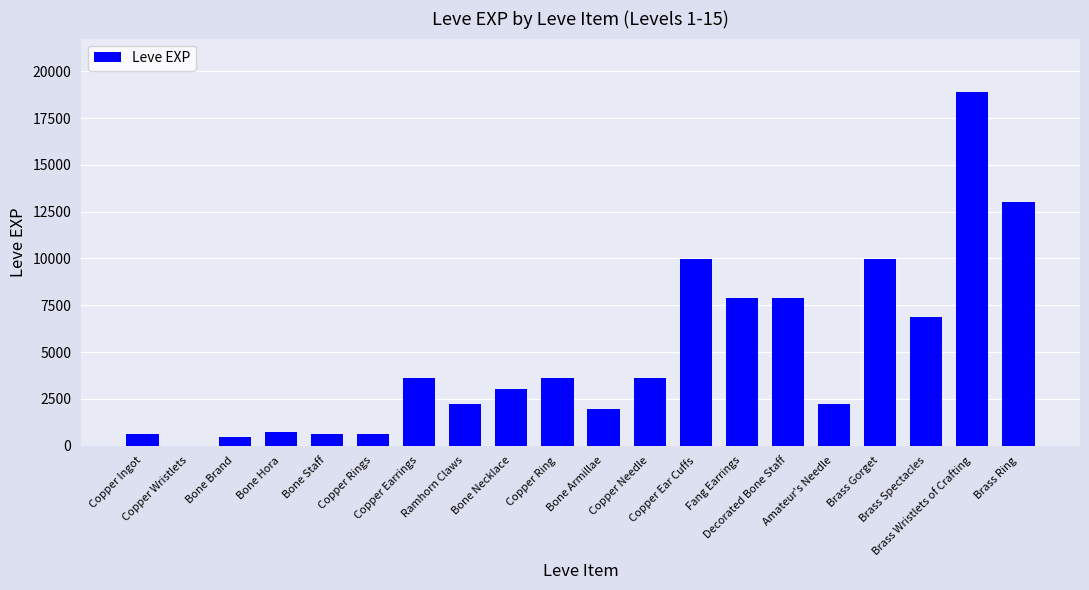

What is the maximum value shown in the chart?

18910